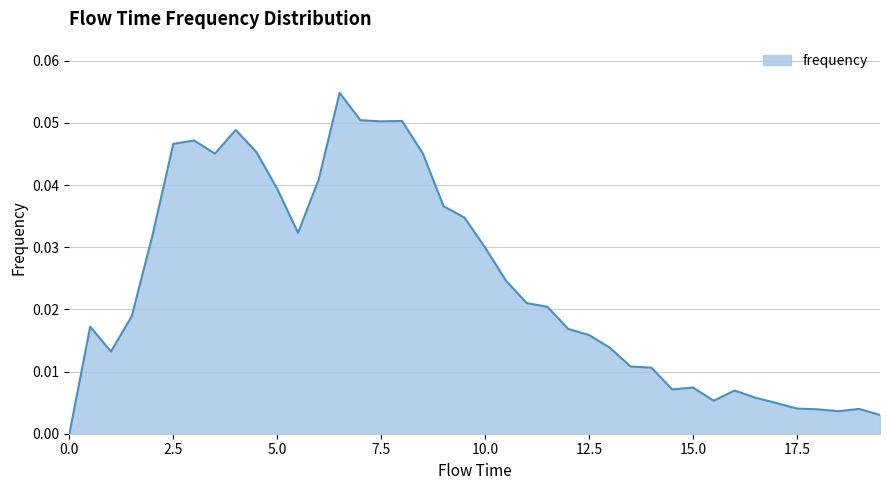

How many lines are shown in the chart?

1